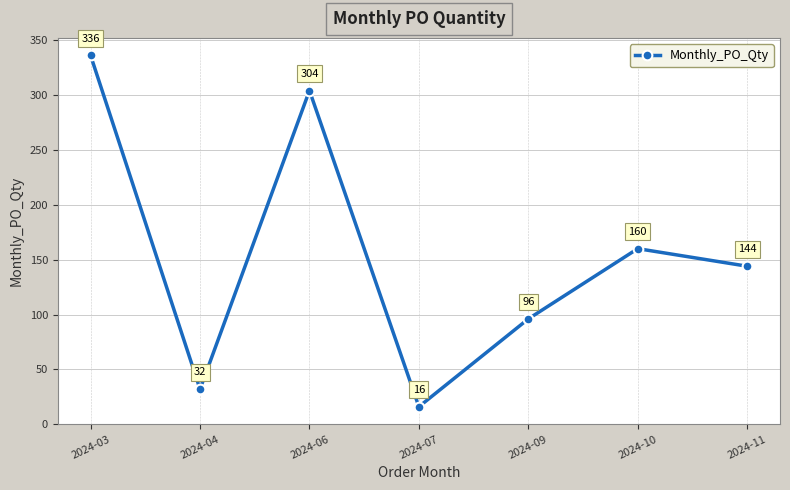

List the labels in order of value, smallest first.

2024-07, 2024-04, 2024-09, 2024-11, 2024-10, 2024-06, 2024-03